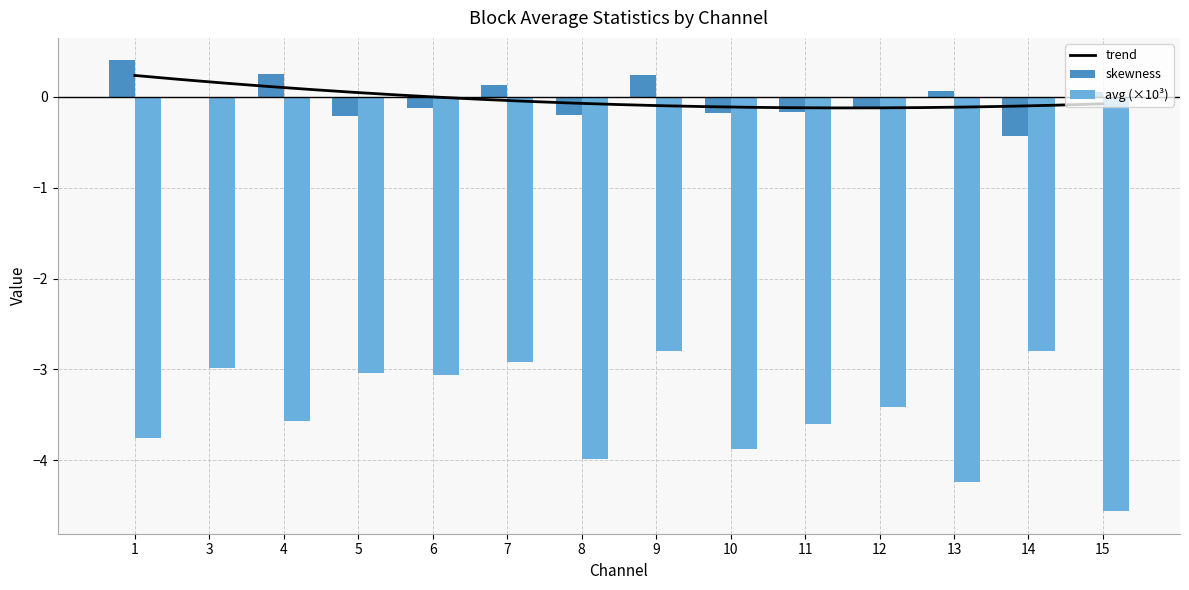

How many negative values does the skewness series have?

8